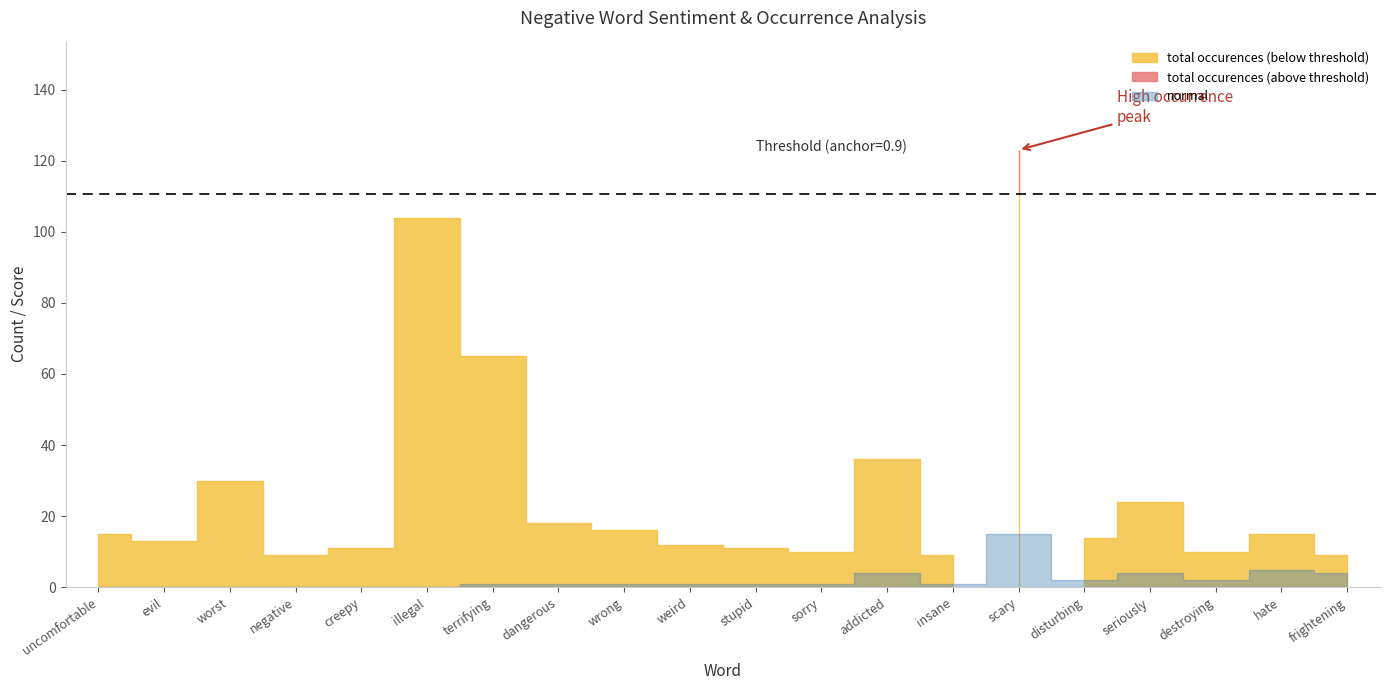

Is the value of anchor score at uncomfortable greater than the value of normal at insane?

No